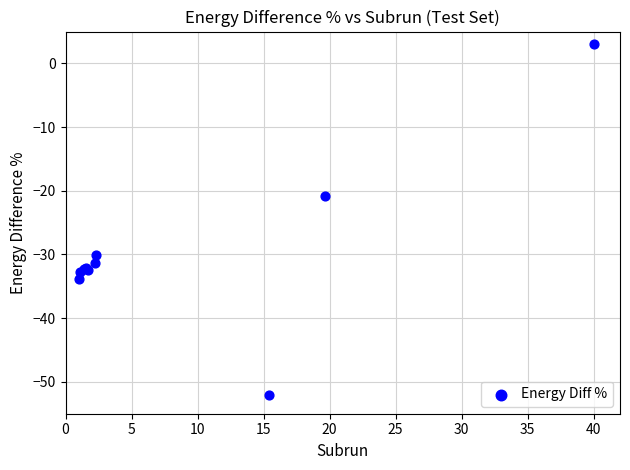

What Y value in the scatter plot is closest to -24?

-20.8